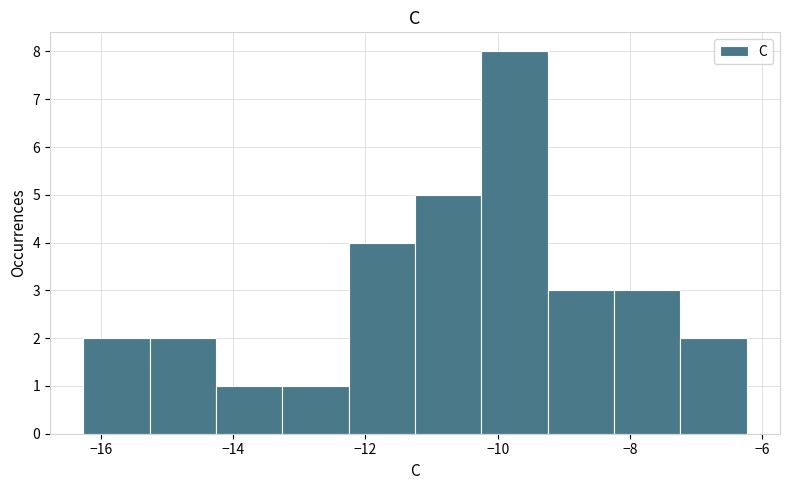

Which range on the x-axis has the tallest bar?

-10.2 to -9.2